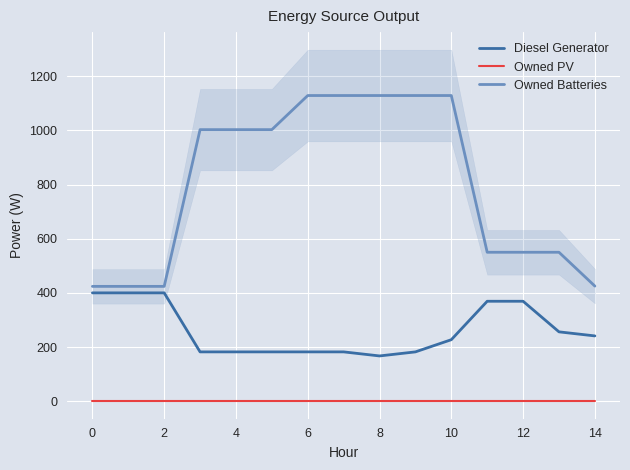

True or false: Diesel Generator and Owned PV cross at least once.

False